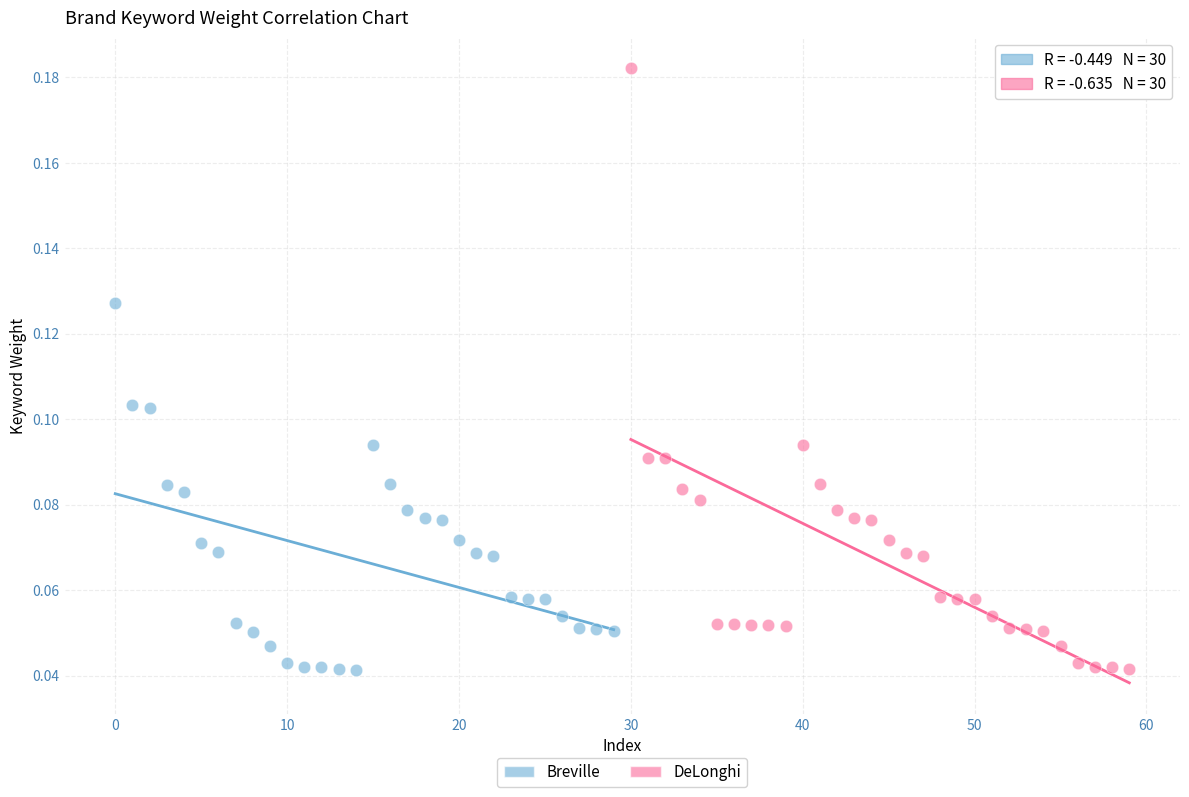

What are all the series names shown in the legend?

Breville, DeLonghi